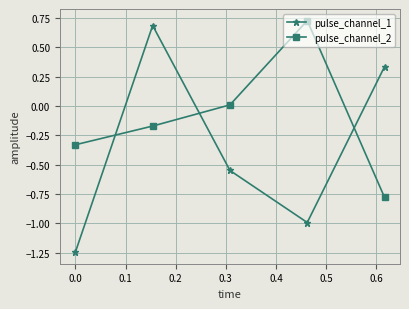

True or false: pulse_channel_2 and pulse_channel_1 intersect in this chart.

True